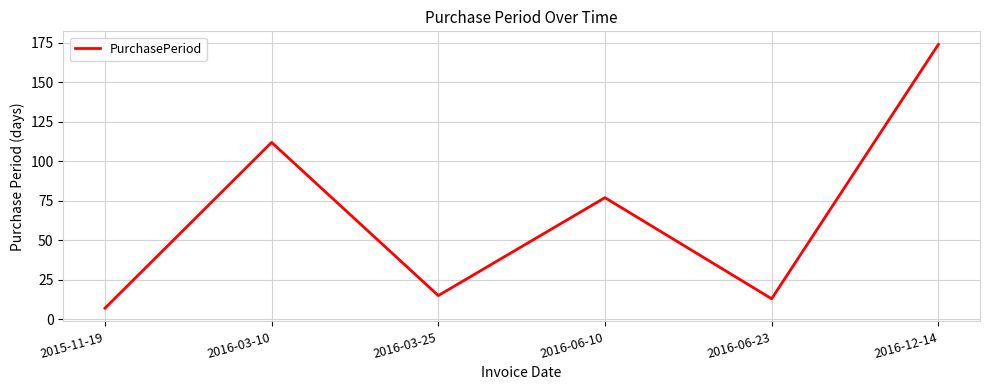

Reading right to left, list all the values displayed in this chart.

2016-12-14=174	2016-06-23=13	2016-06-10=77	2016-03-25=15	2016-03-10=112	2015-11-19=7